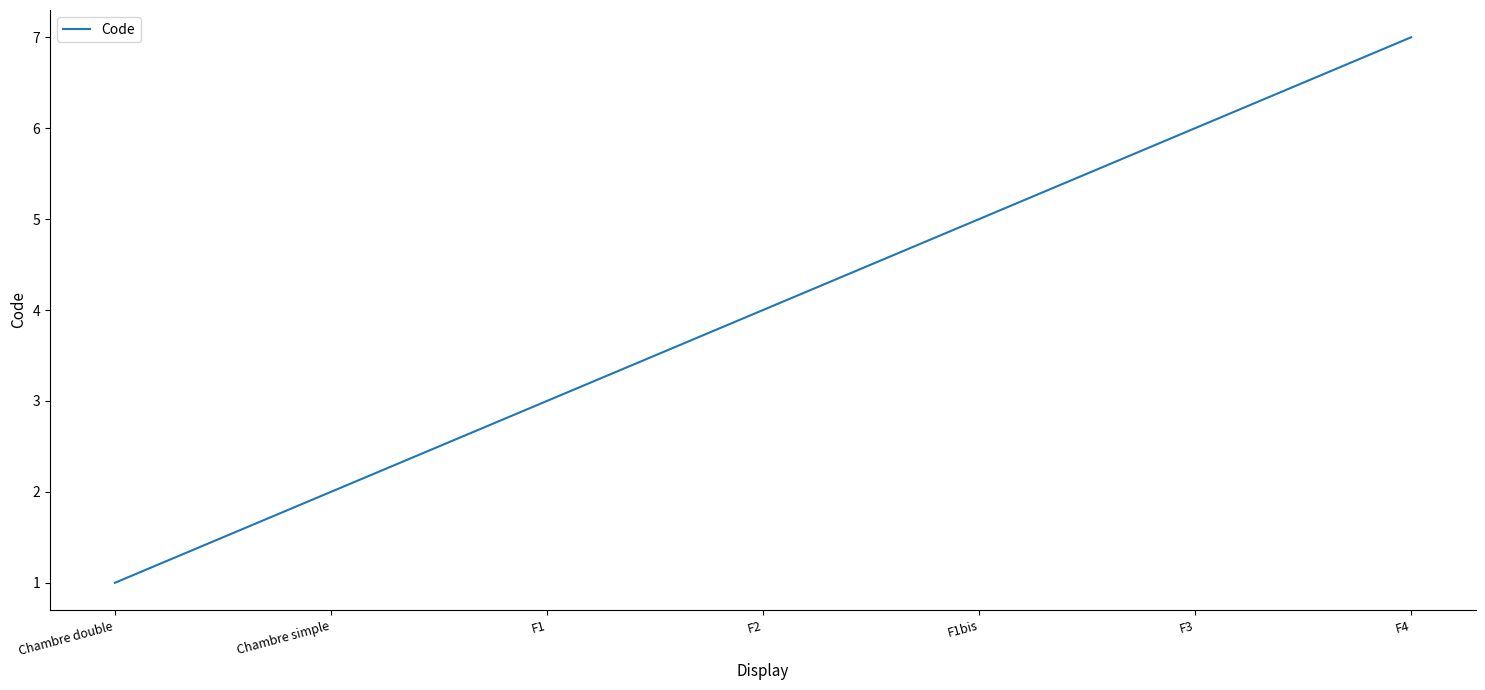

Count the values in the range 2 to 6.

5